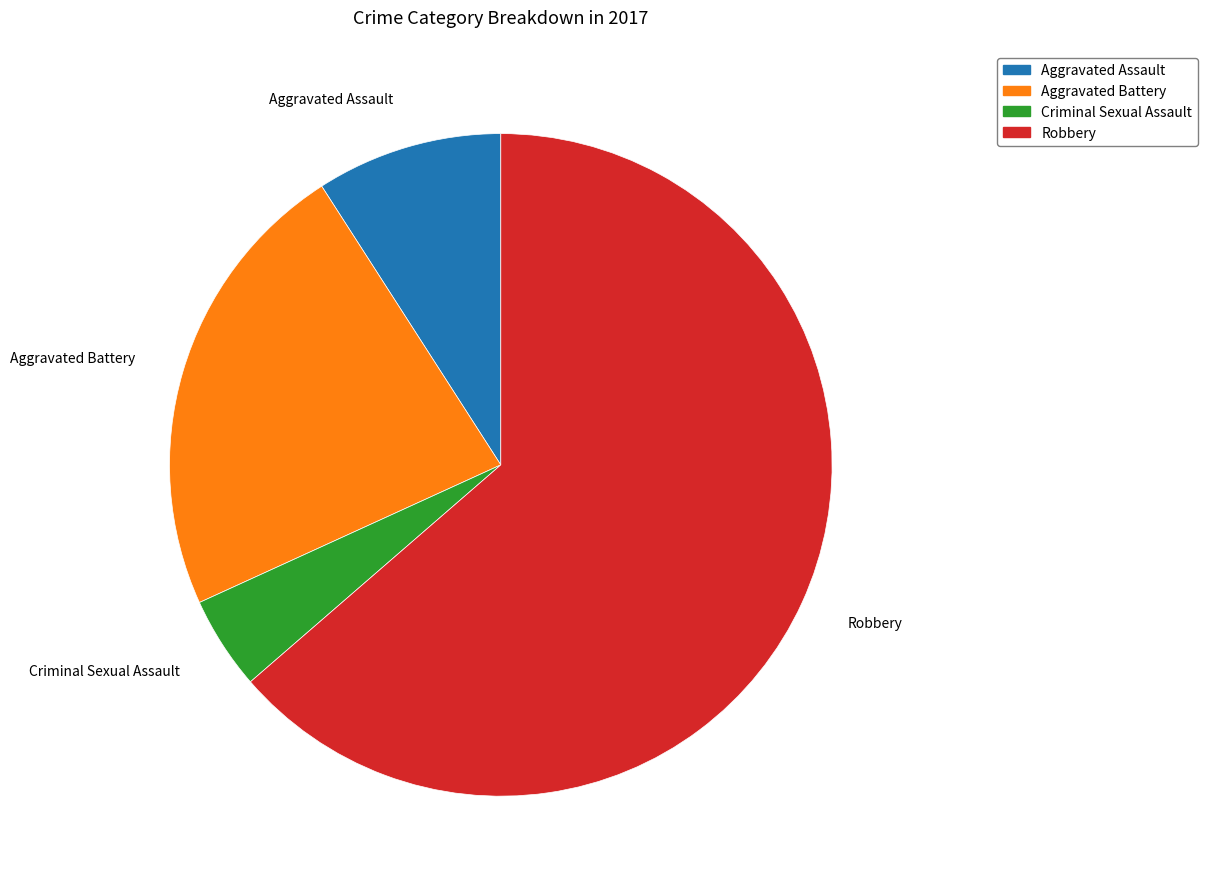

Which category has the smallest portion of the pie?

Criminal Sexual Assault